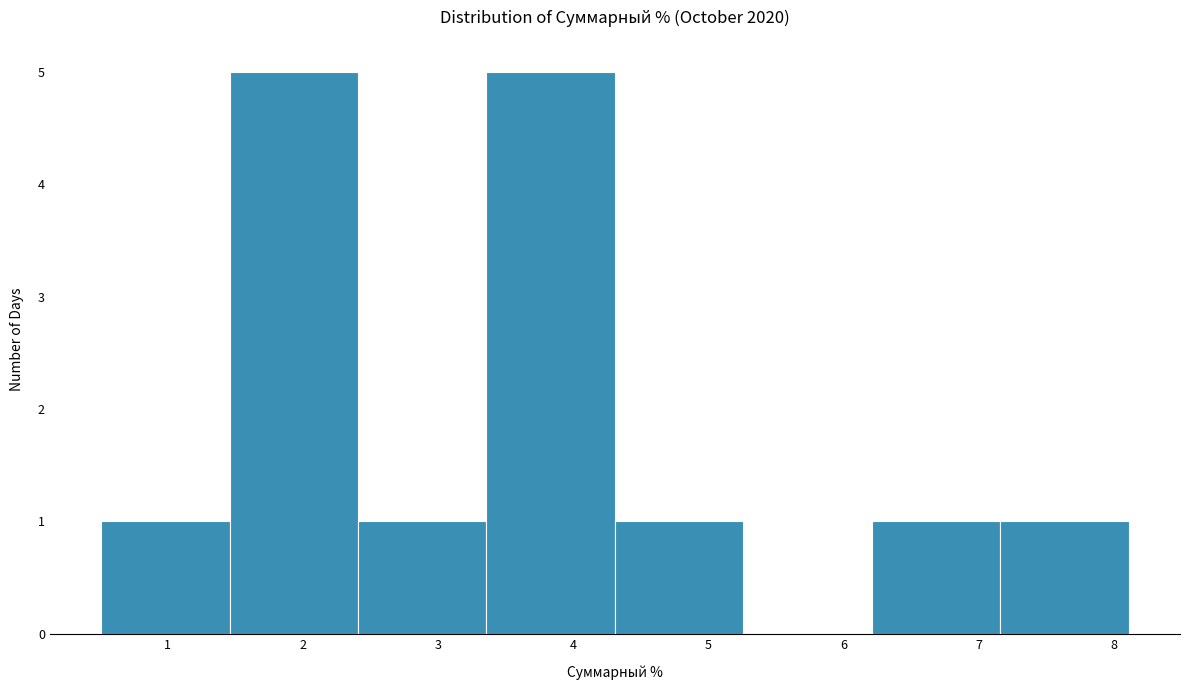

Reading left to right, transcribe this chart: for each bar, give the range it covers on the x-axis and its height. Neither the bar edges nor the heights are printed on the chart, so give them approximately, as read against the axes.

0.5 to 1.5: 1
1.5 to 2.4: 5
2.4 to 3.4: 1
3.4 to 4.3: 5
4.3 to 5.3: 1
5.3 to 6.2: 0
6.2 to 7.2: 1
7.2 to 8.1: 1